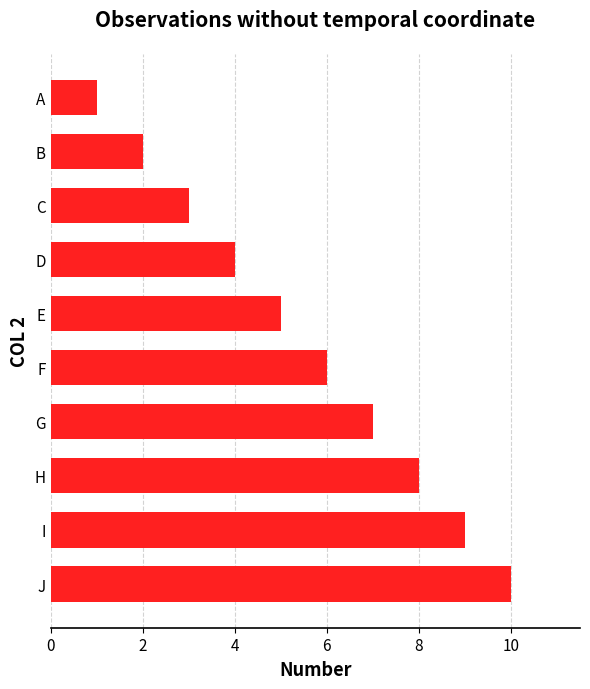

What value does the data have at J?

10